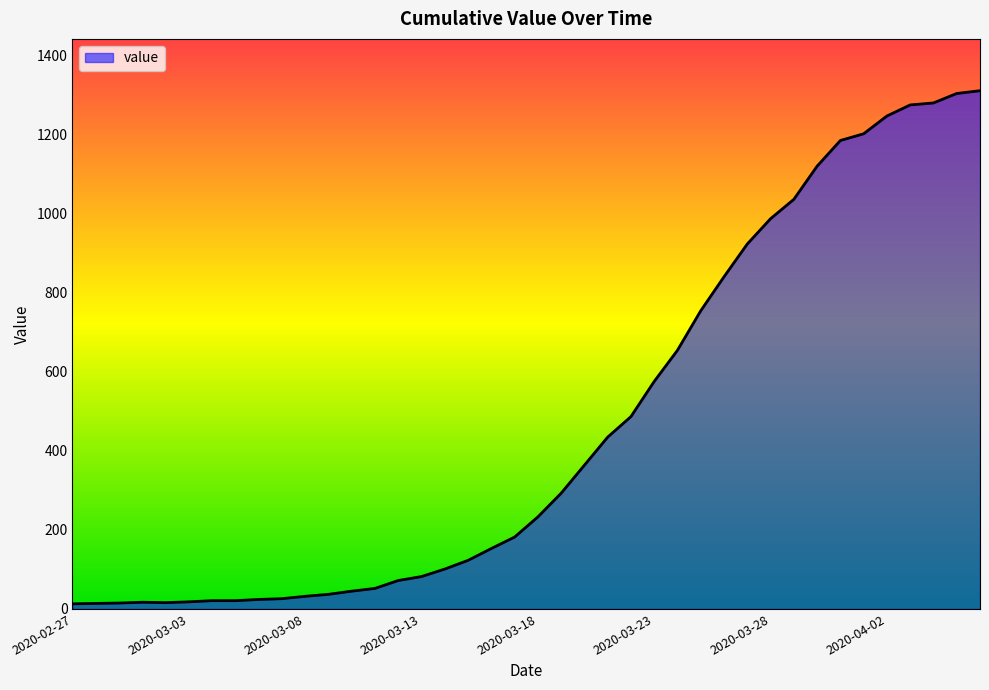

What is the difference between the maximum and minimum values?

1299